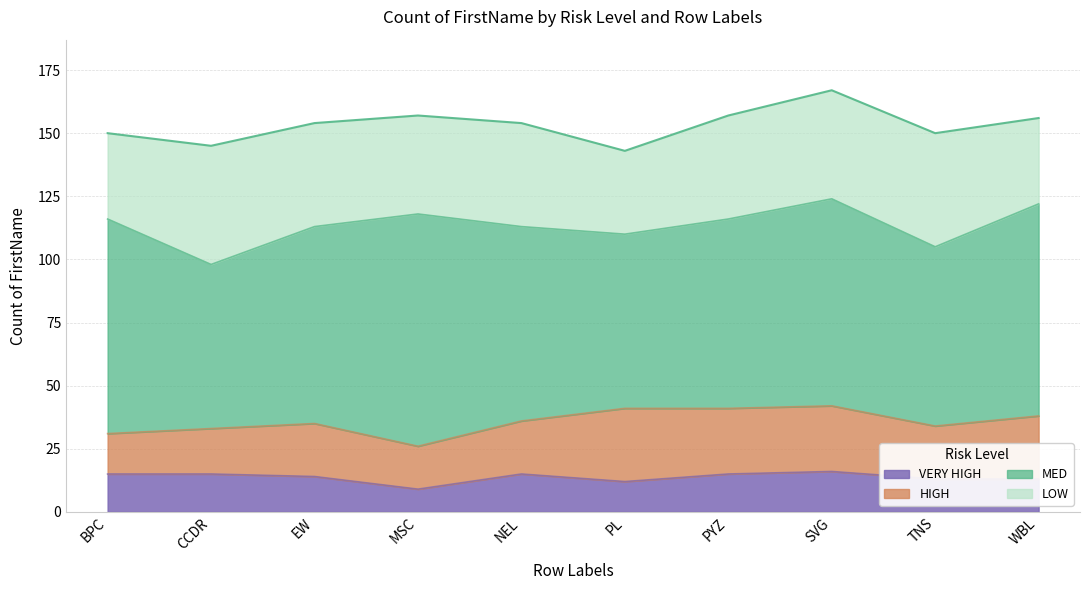

What is the total value across all series at NEL?

154